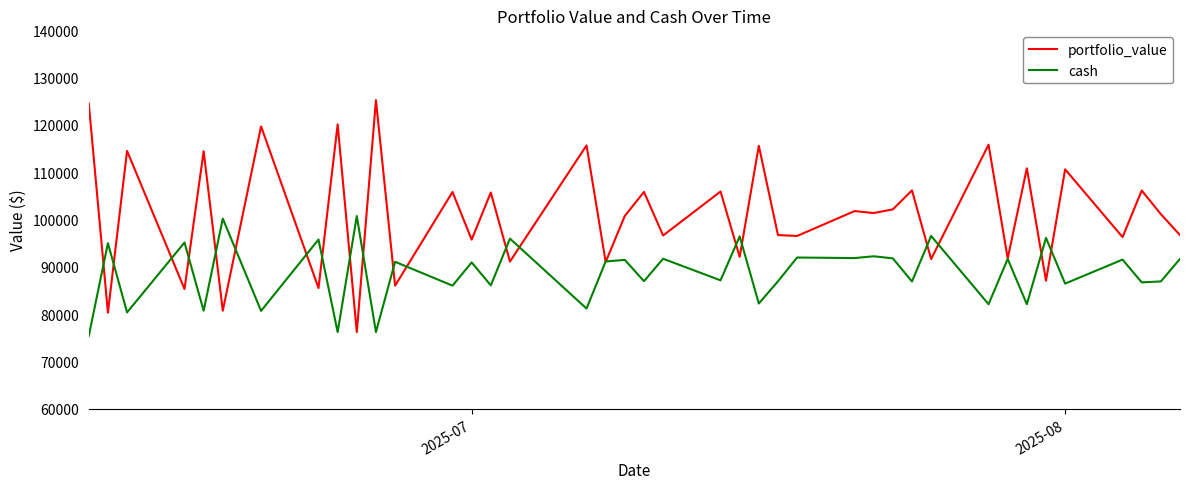

List the series in order of their overall mean, highest first.

portfolio_value, cash